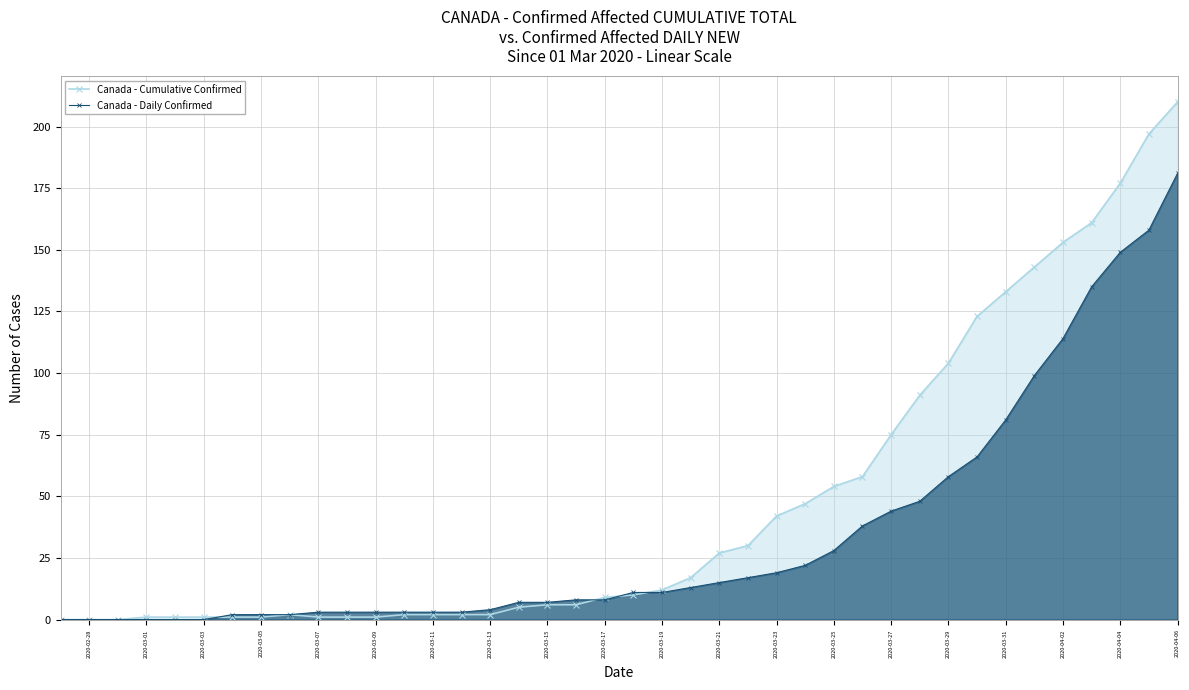

List the series in order of their peak value, lowest first.

Canada - Daily Confirmed, Canada - Cumulative Confirmed